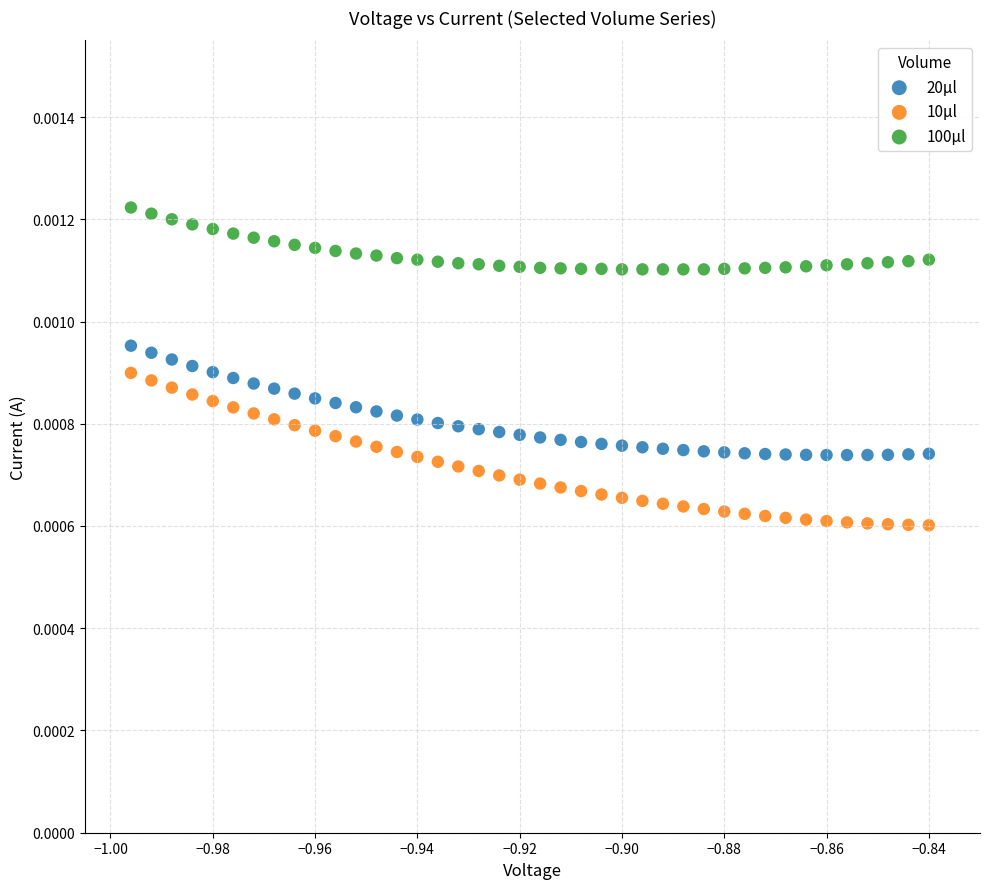

Which series has the largest Y range (max minus min)?

10μl